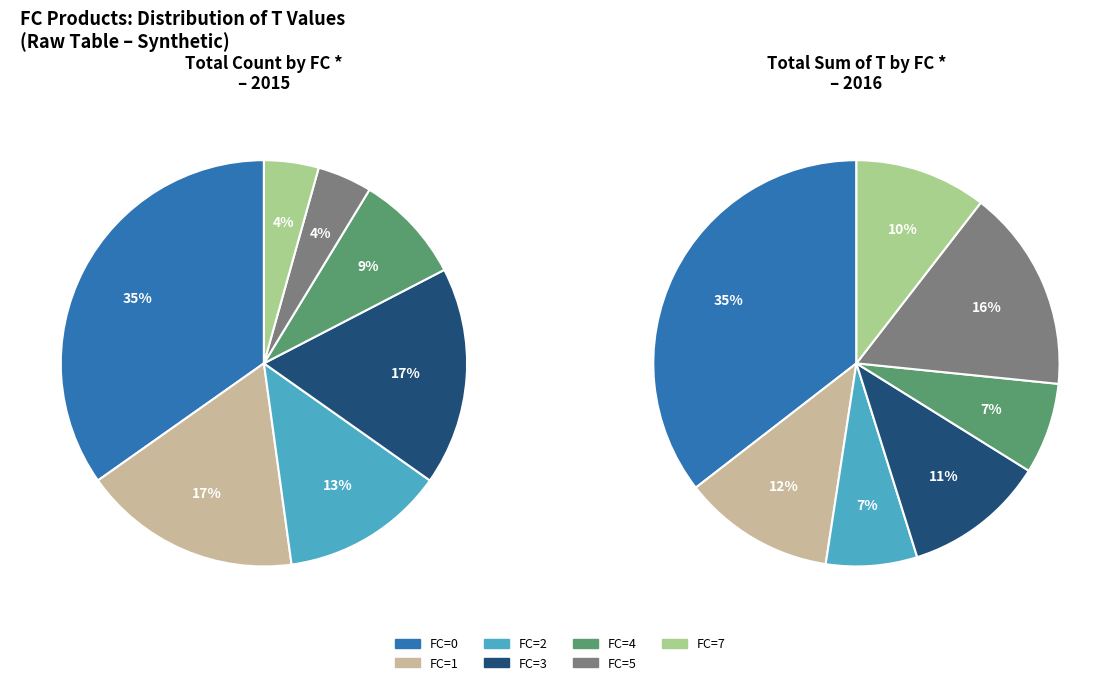

Which has a higher value, FC=5 or FC=7?

FC=5